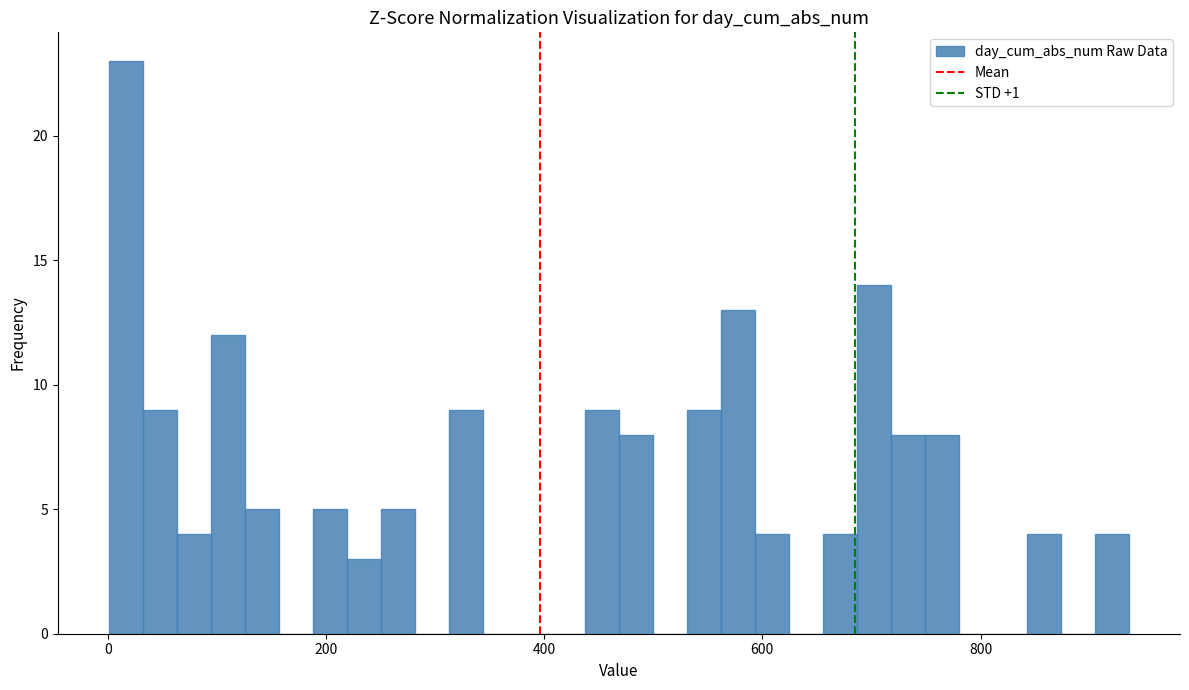

Around what value on the x-axis is the tallest bar? Give the approximate position of its centre, as read against the axis.

20